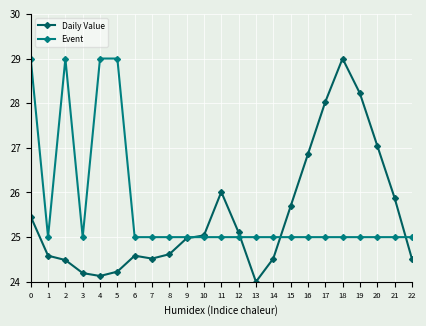

True or false: Daily Value and Event cross at least once.

True